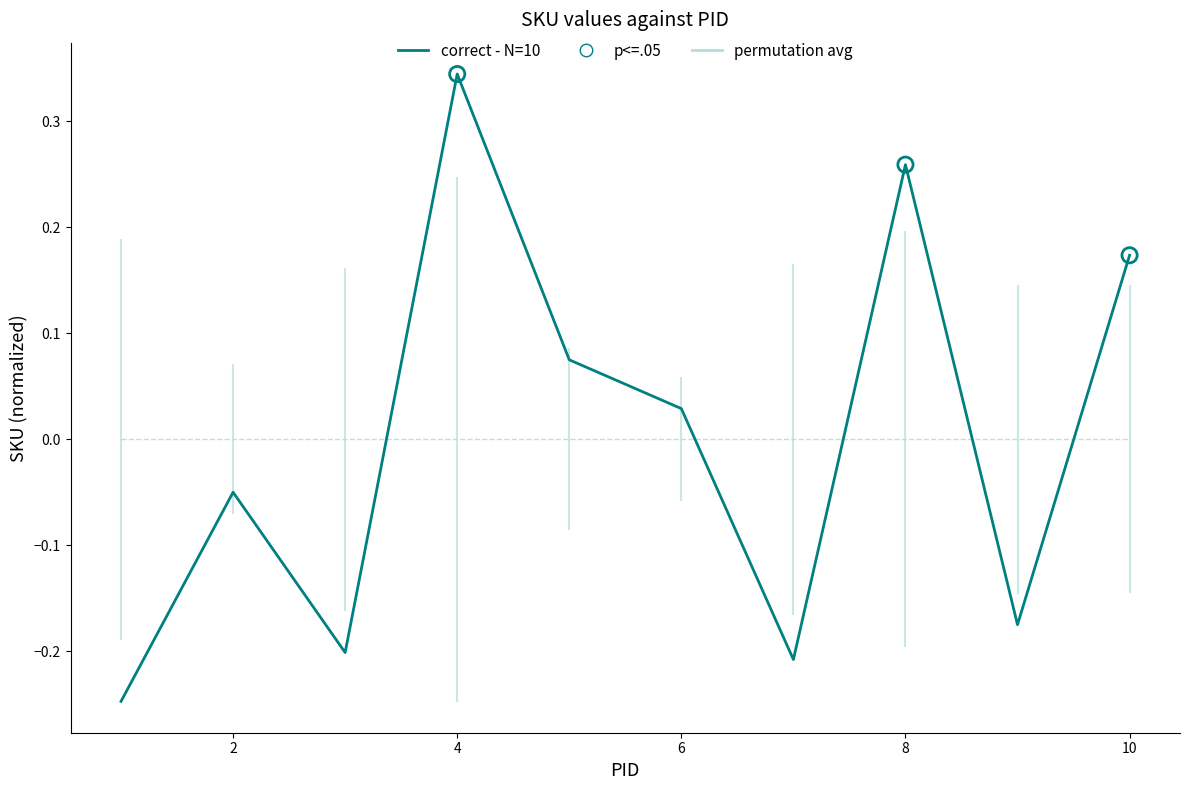

Which series has the largest range (max minus min)?

correct - N=10